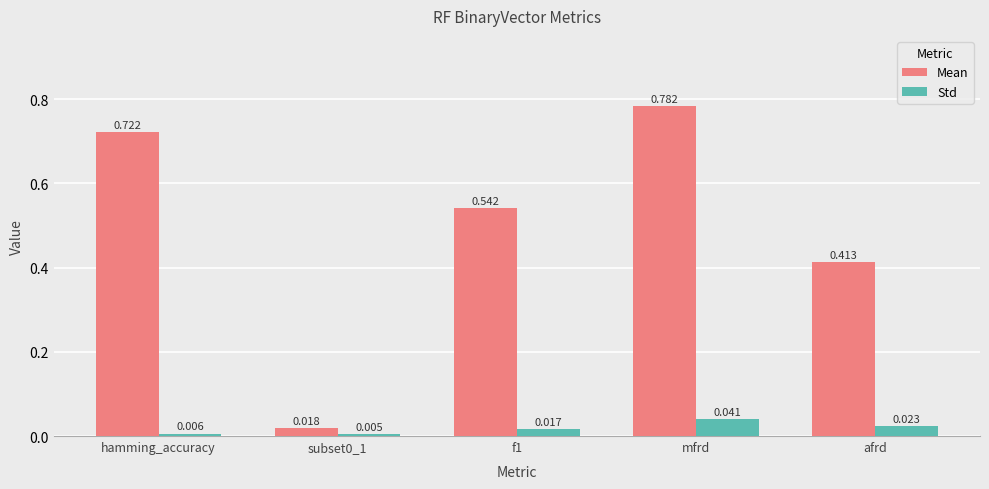

Between hamming_accuracy and subset0_1, which series saw the biggest shift?

Mean